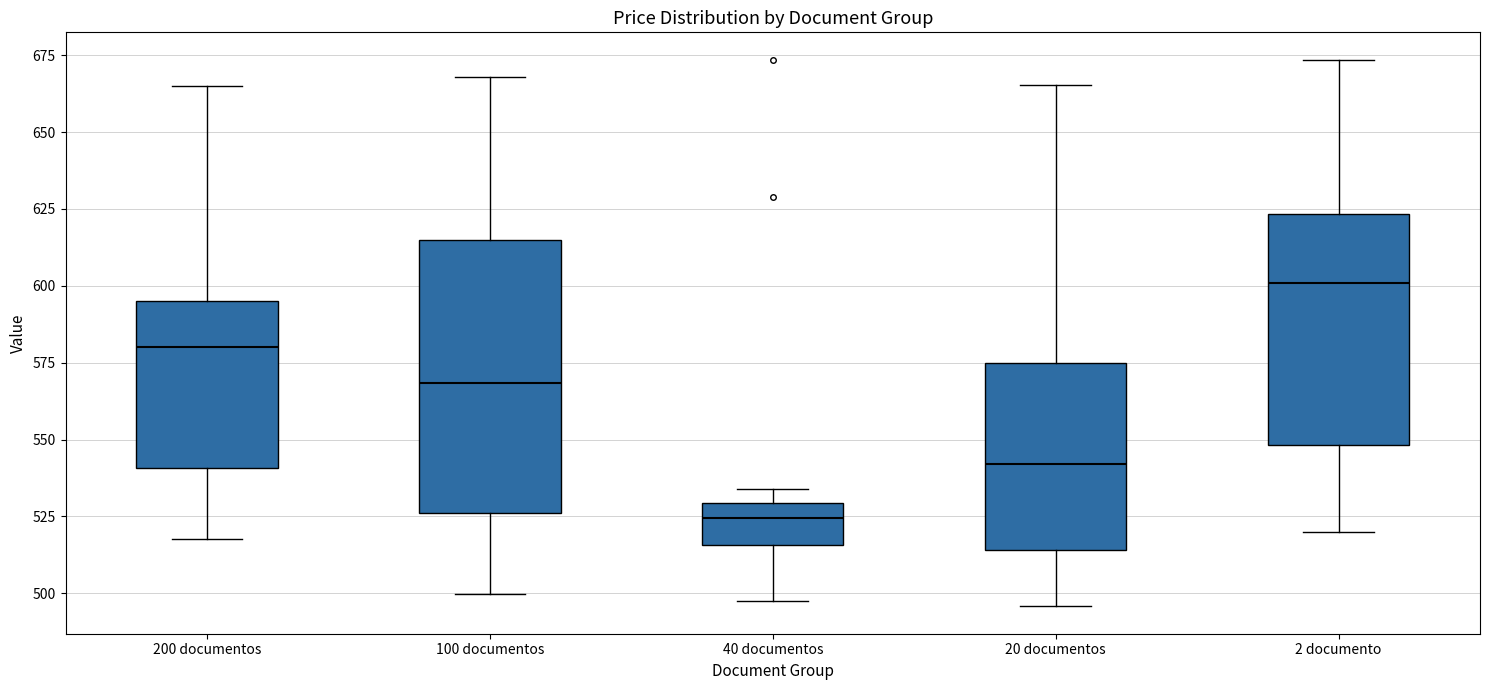

Where does the median line of the box for 100 documentos sit on the y-axis? The values are not printed on the chart, so give them approximately, as read against the axis.

570